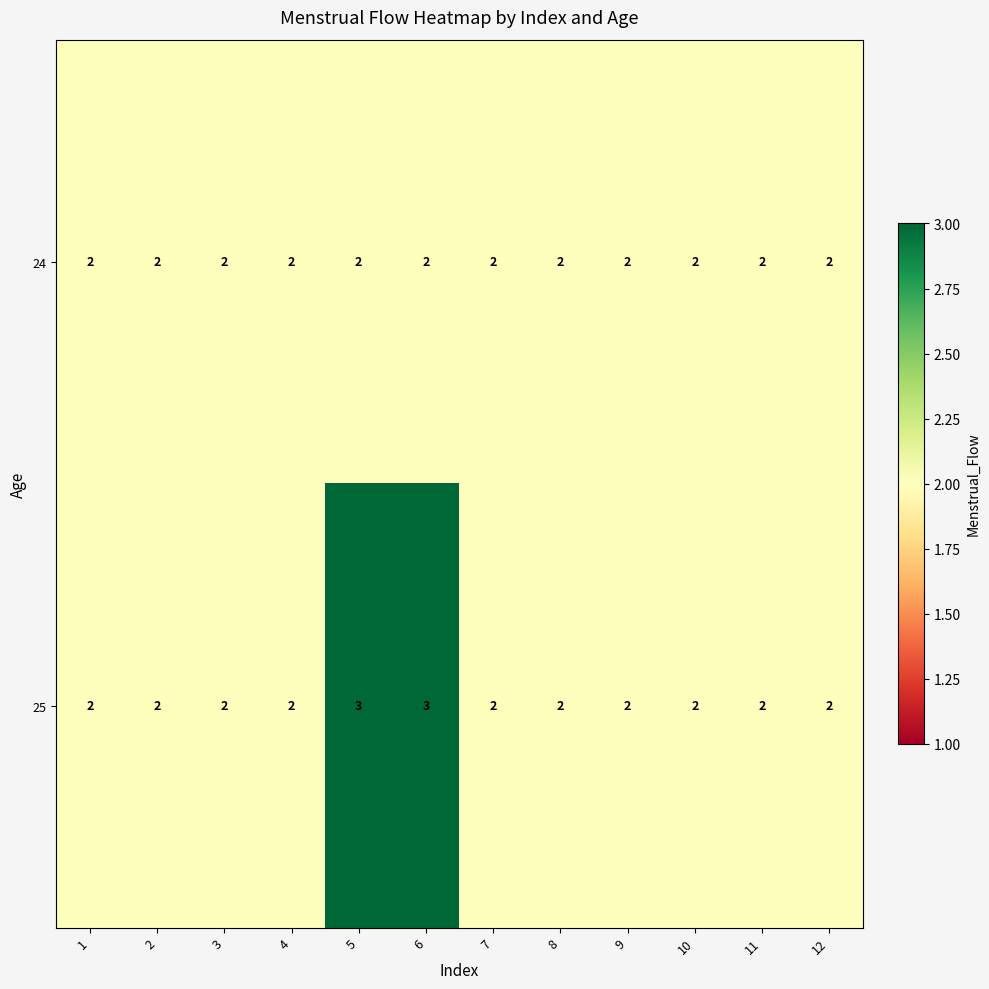

Reading left to right, list all the values displayed in this chart.

24: 2	2	2	2	2	2	2	2	2	2	2	2
25: 2	2	2	2	3	3	2	2	2	2	2	2